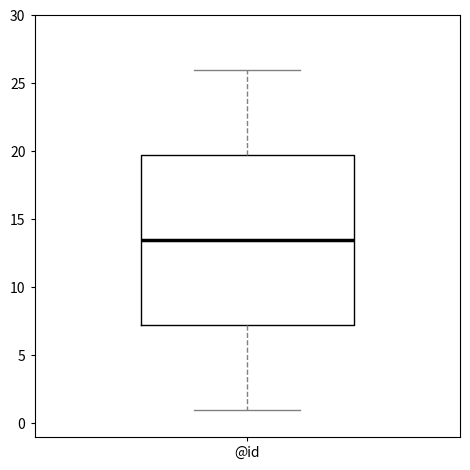

Transcribe this box plot: give where the median line is, the range the box spans, and where the two whiskers end, as read against the y-axis. The values are not printed on the chart, so give them approximately, as read against the axis.

median 13.5, box 7.5 to 20.0, whiskers 1.0 to 26.0